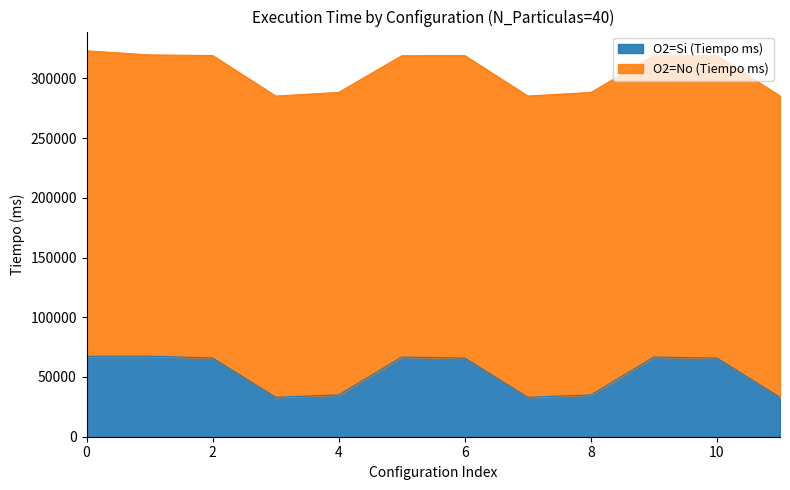

How many interior local valleys (lower than both neighbors) does the data have?

2